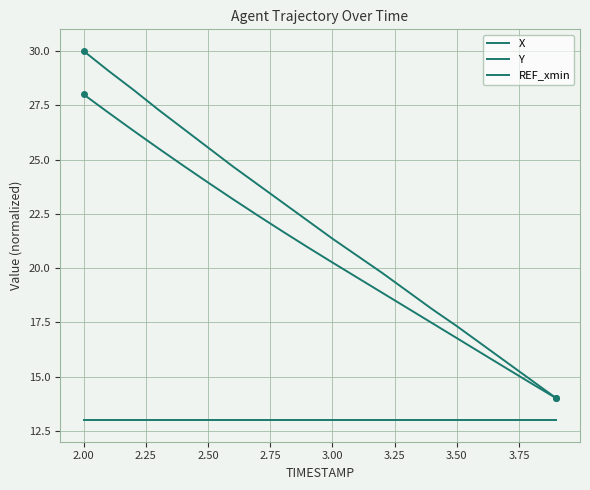

True or false: REF_xmin and X cross at least once.

False